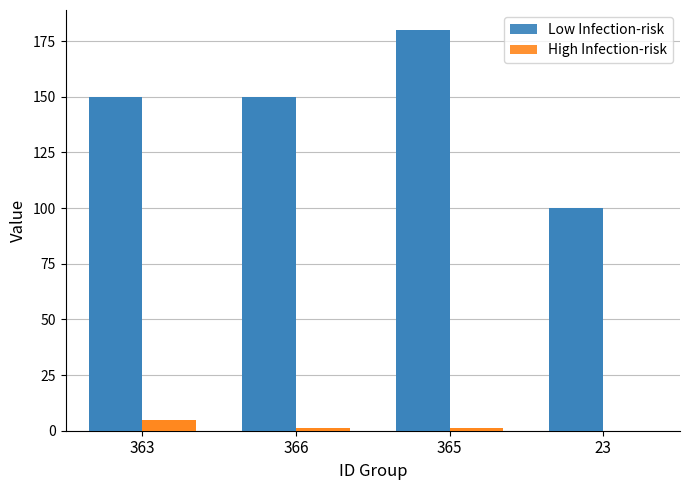

What is the label of the 2nd bar from the left?

366